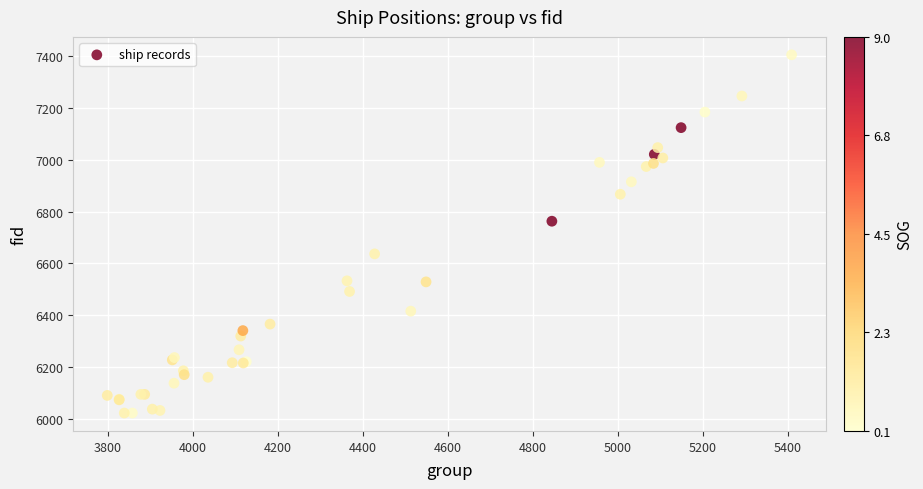

What Y value in the scatter plot is closest to 6714?

6763